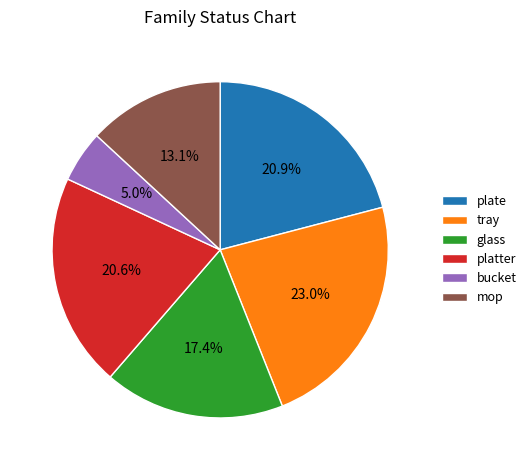

Does tray account for over 50% of the chart?

No